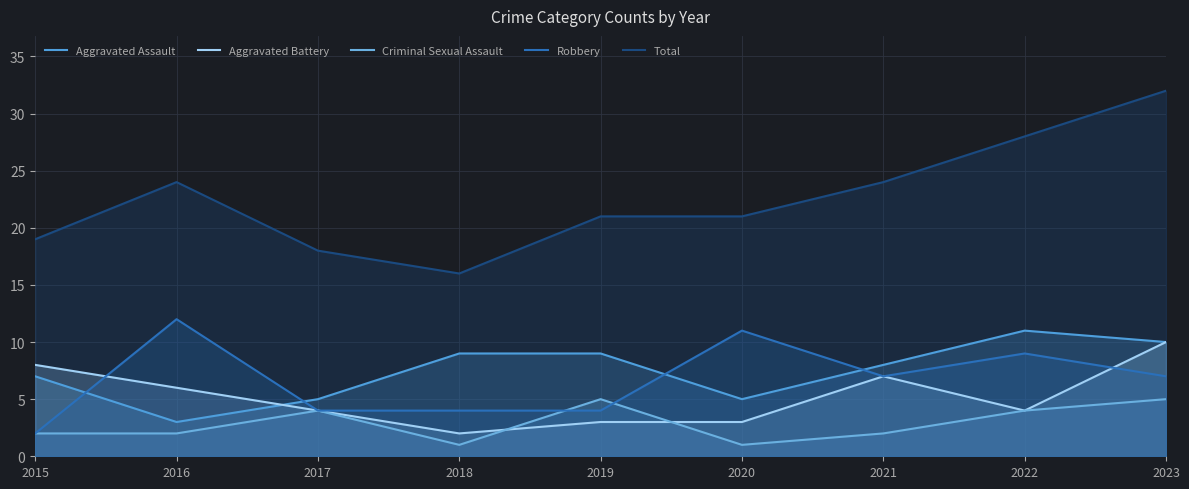

Between 2017 and 2018, which is larger?

2018